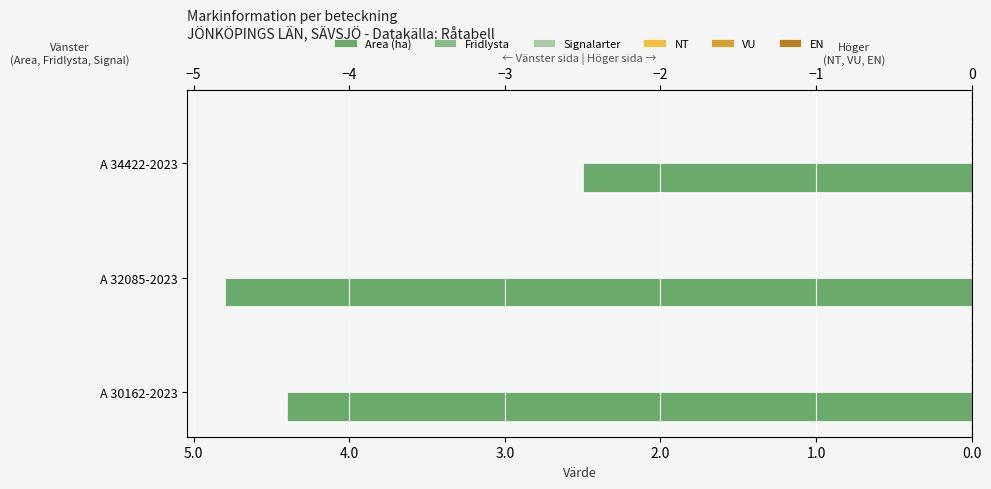

Is it true that NT equals 0.1 at 4.0?

False